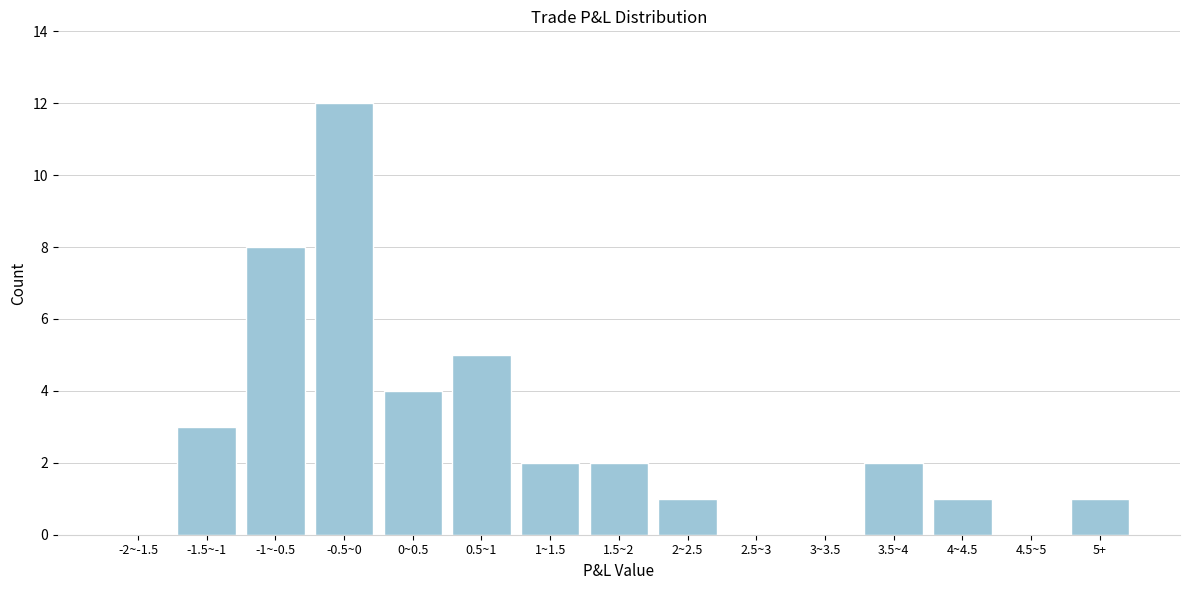

Reading right to left, transcribe all the data shown in this chart.

5+=1	4.5~5=0	4~4.5=1	3.5~4=2	3~3.5=0	2.5~3=0	2~2.5=1	1.5~2=2	1~1.5=2	0.5~1=5	0~0.5=4	-0.5~0=12	-1~-0.5=8	-1.5~-1=3	-2~-1.5=0